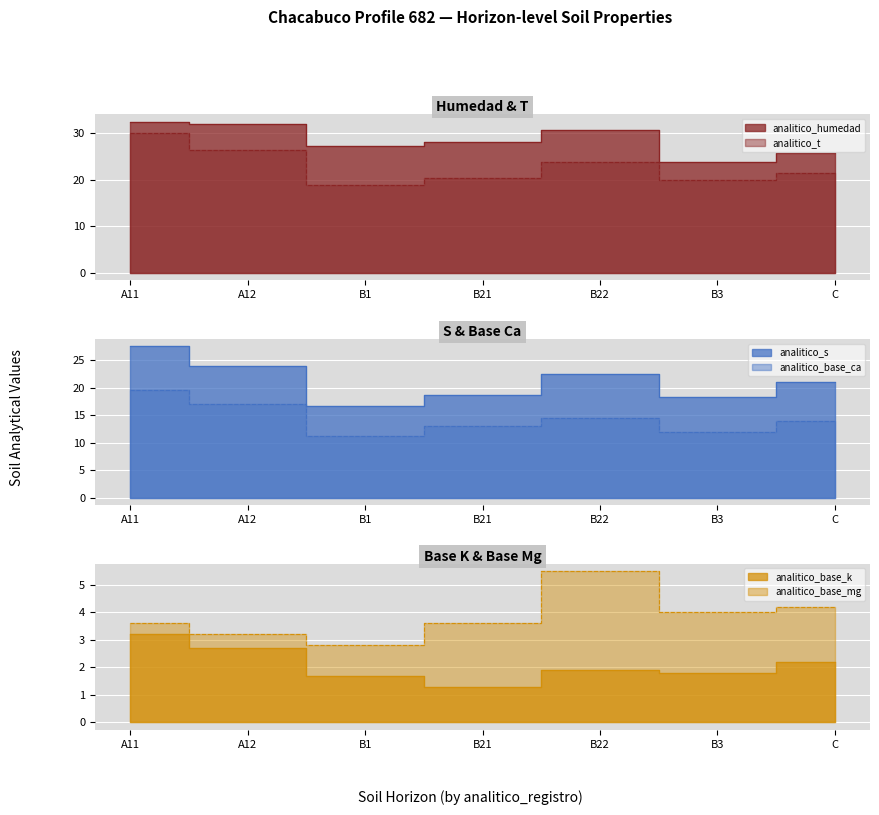

What position from the right is C?

1